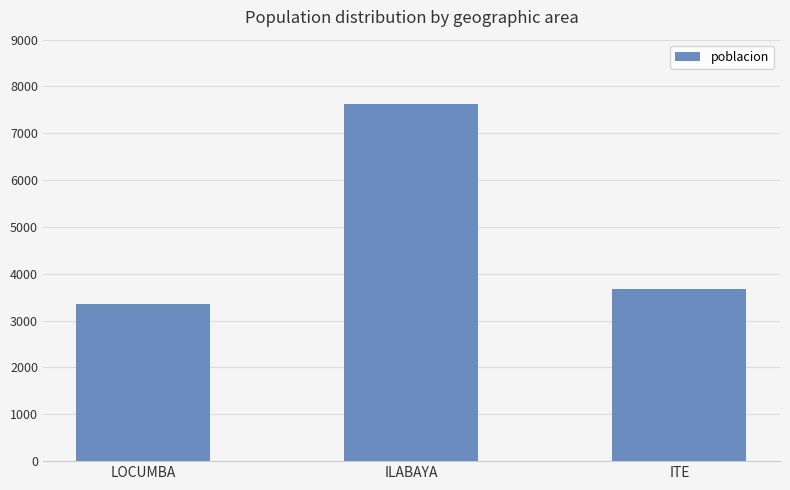

How many distinct data groups are displayed?

1